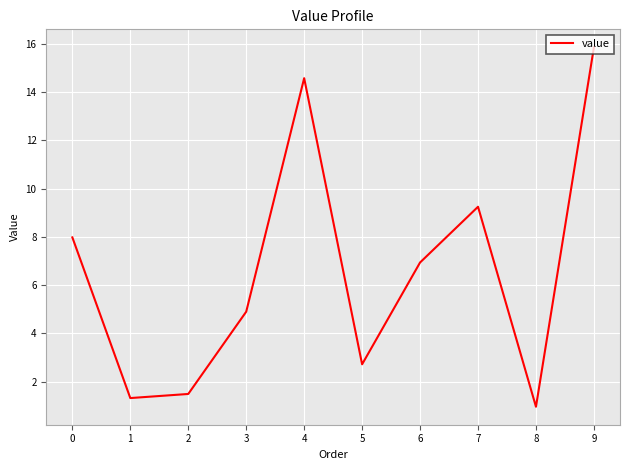

Which has a higher value, 6 or 9?

9